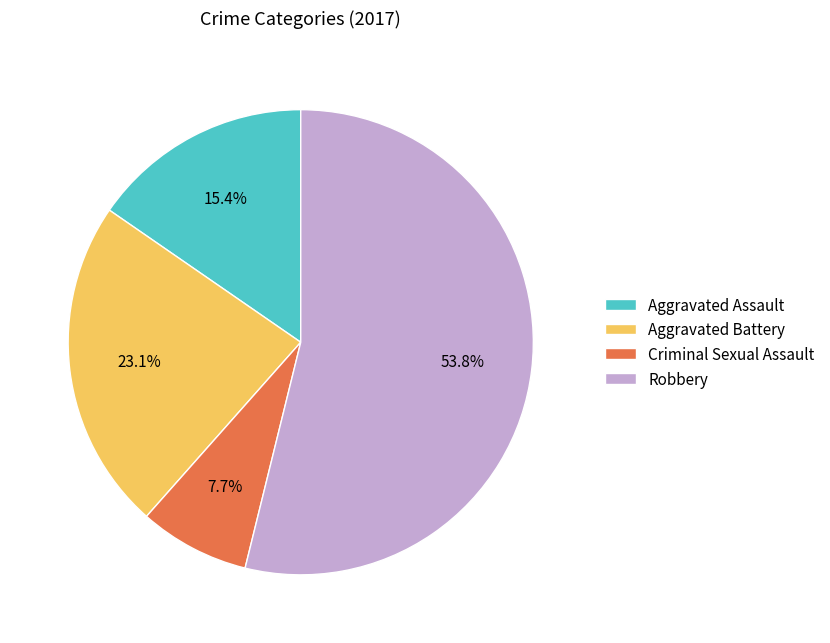

Combined, what portion of the pie is Criminal Sexual Assault and Robbery?

61.5%